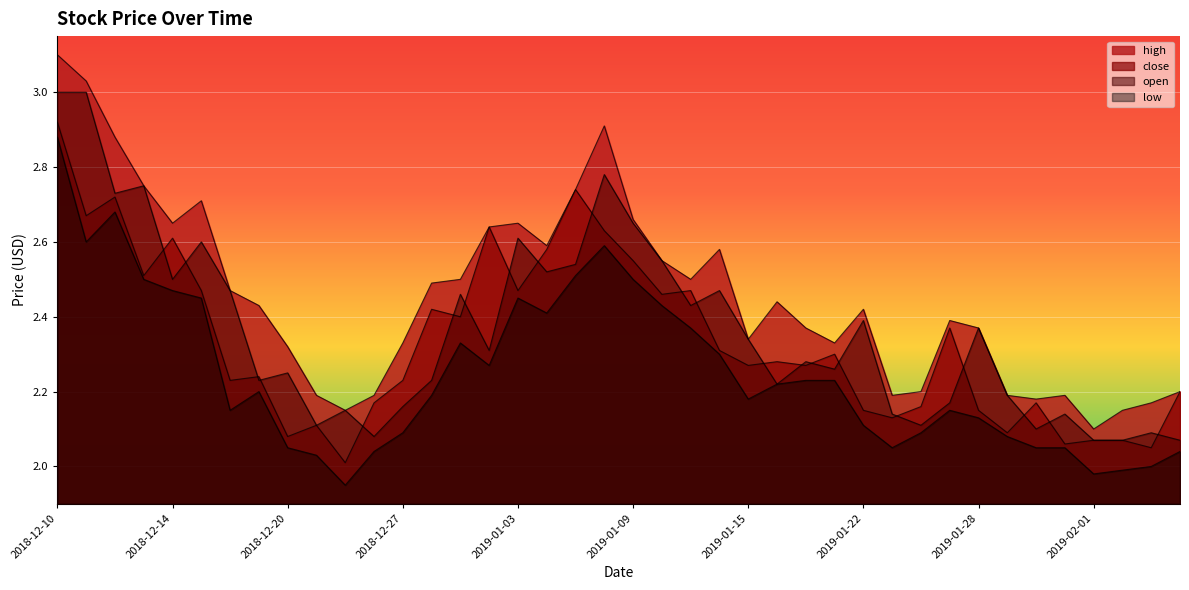

The low series shows 2.4 at 2019-01-11. True or false?

True